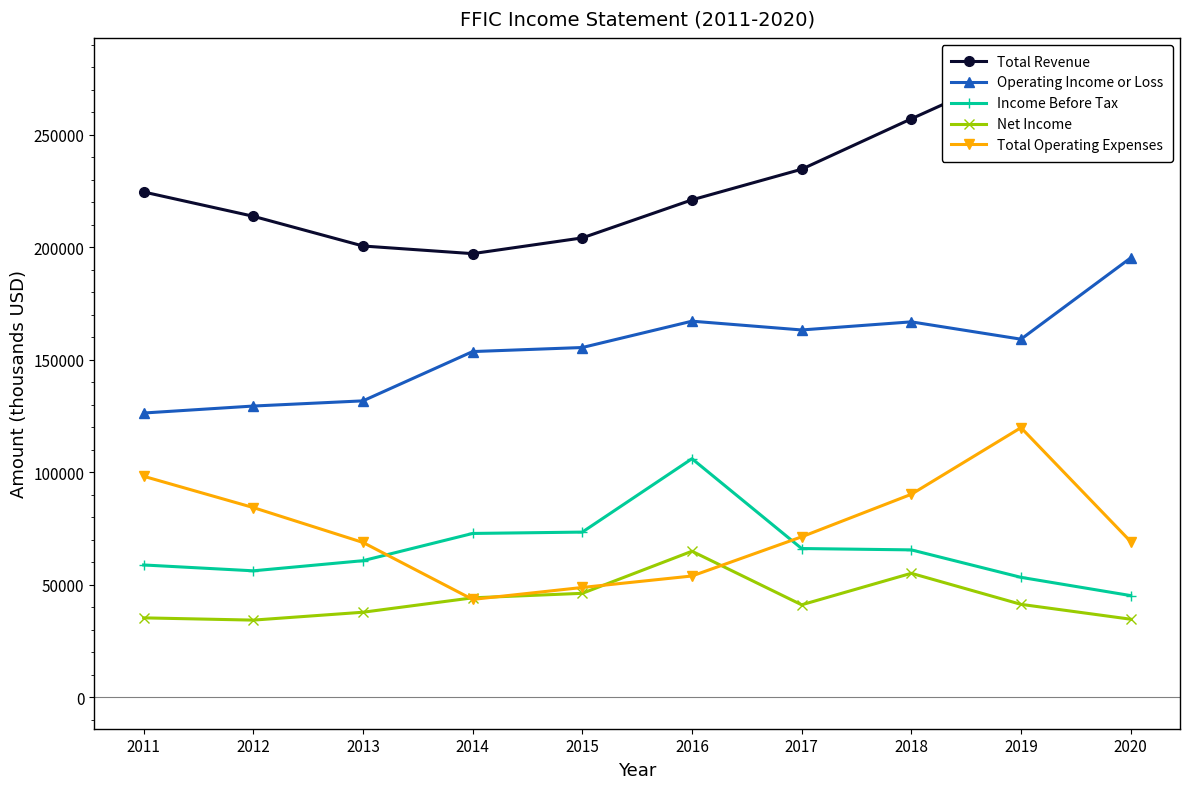

How many data points does each series have?

10